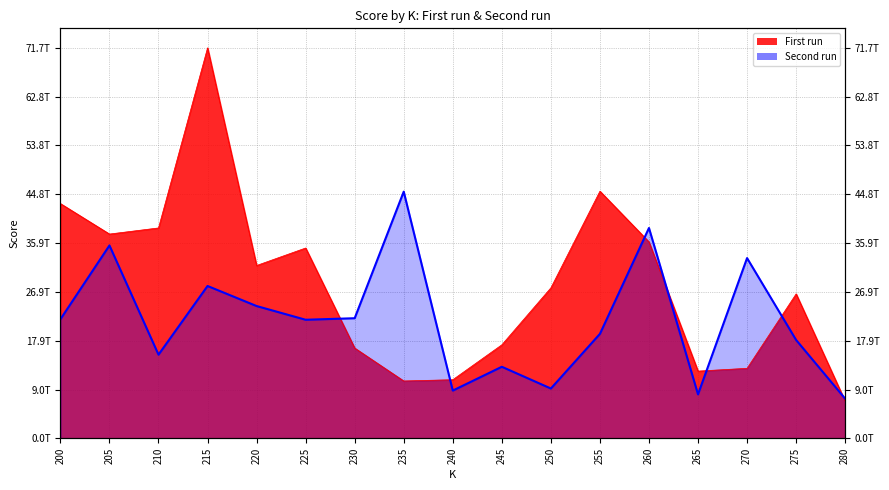

The value of Second run at 260 is 19714472430135.8. True or false?

False